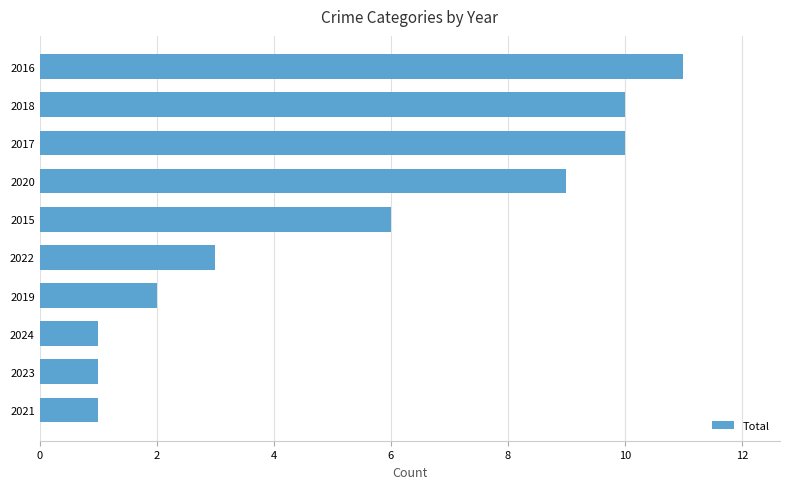

What is the maximum value shown in the chart?

11